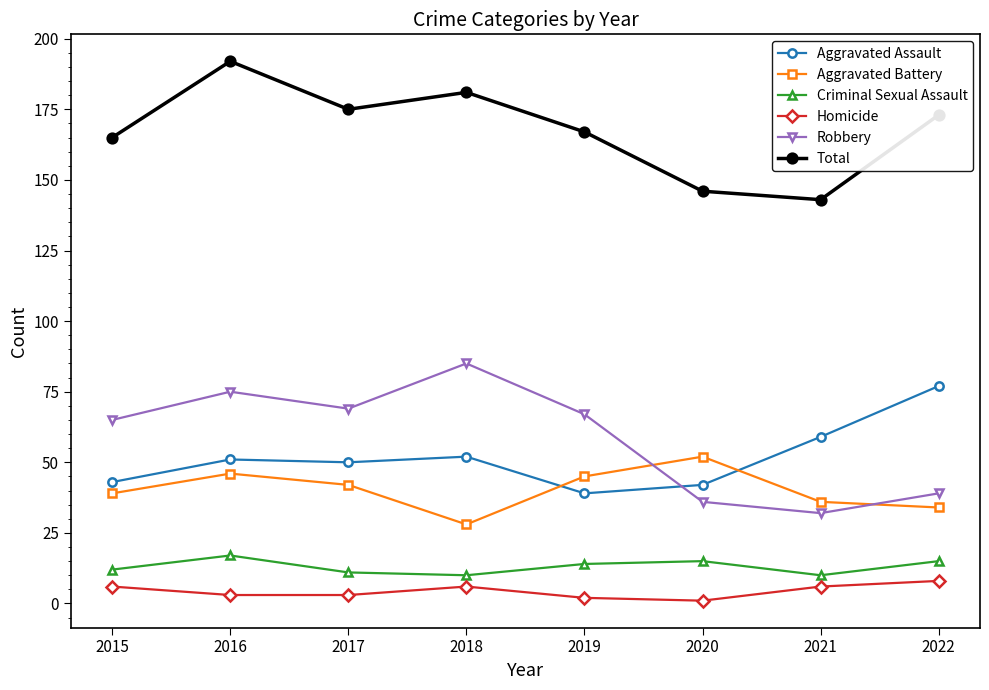

How many Criminal Sexual Assault values are between 11 and 15?

5